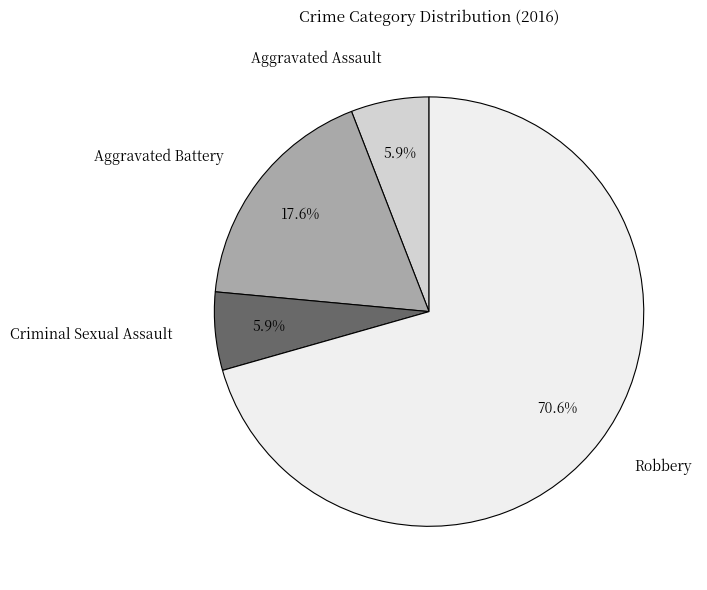

Approximately how many times larger is the value at Aggravated Assault compared to Criminal Sexual Assault?

1.0